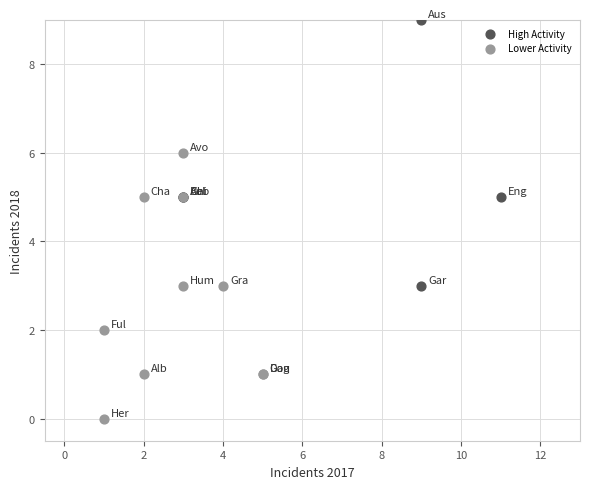

Which series contains the lowest Y value?

Lower Activity